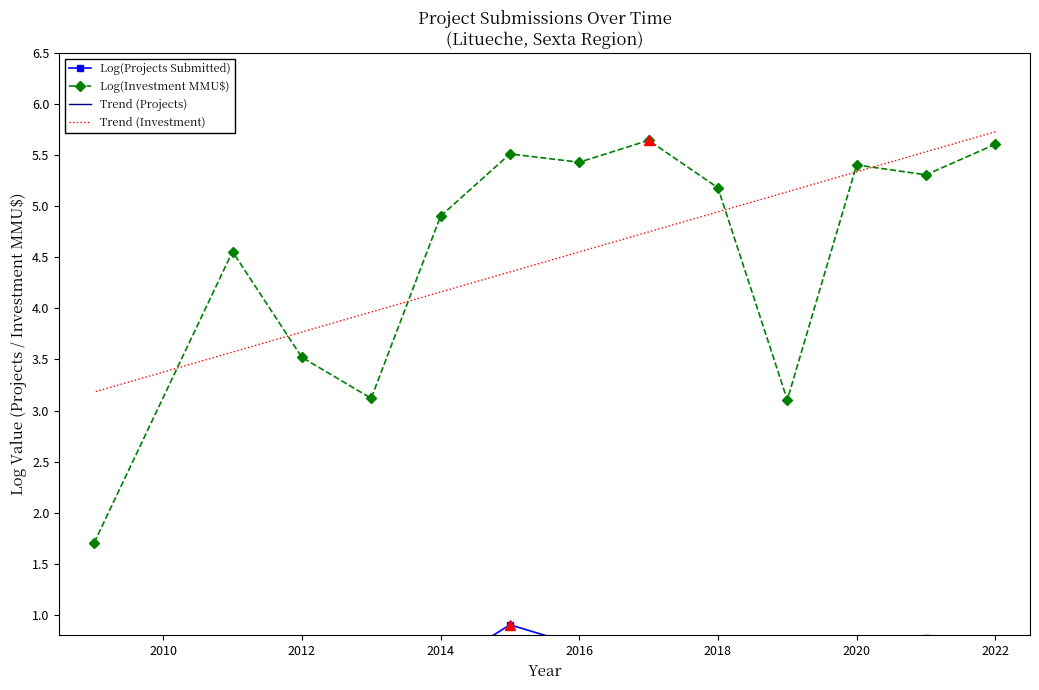

Is the value of Trend (Projects) at 2014 greater than the value of Trend (Investment) at 2012?

No